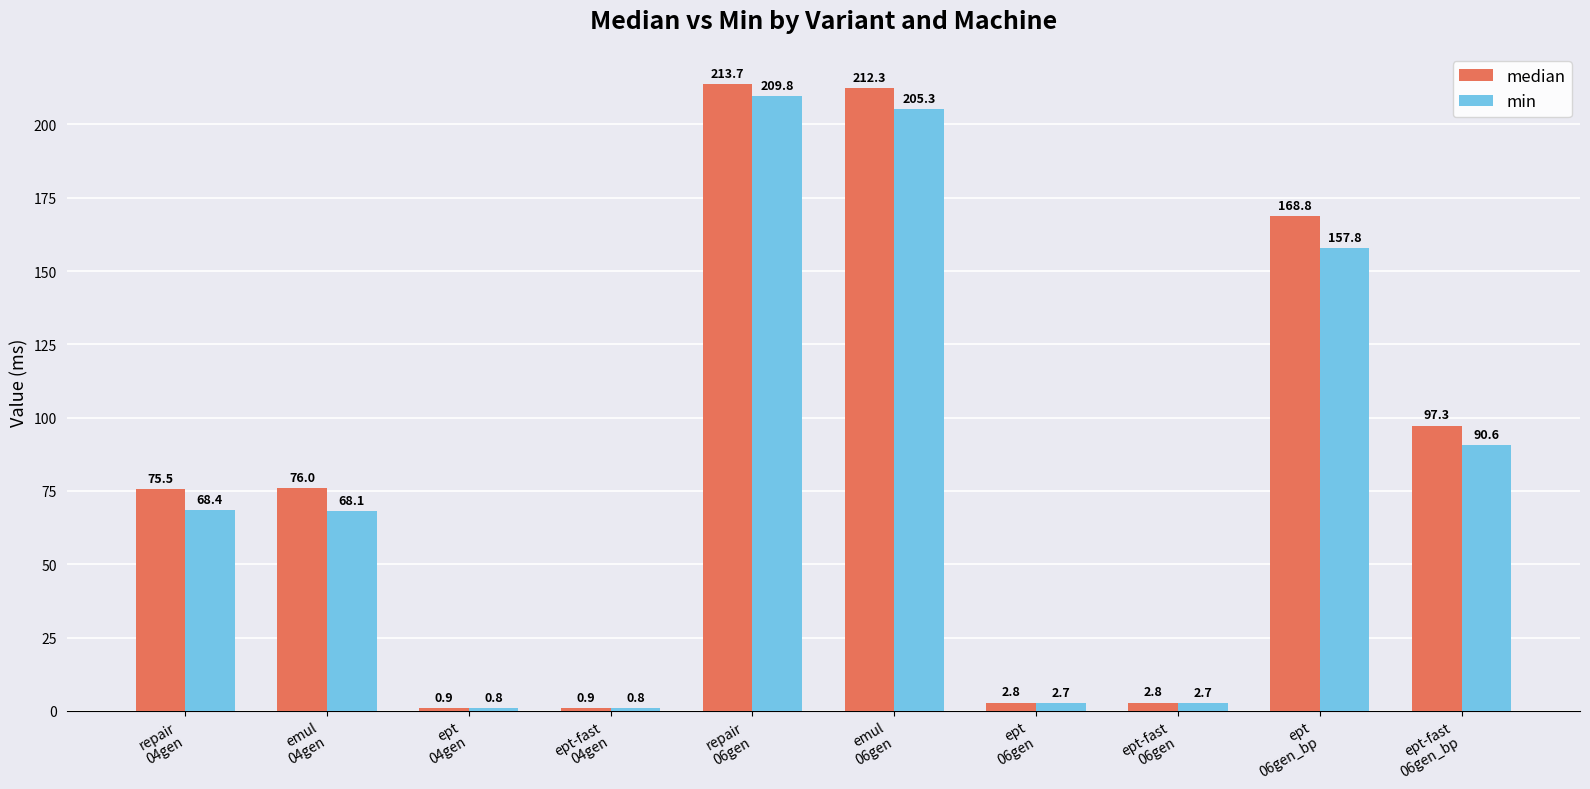

What is the maximum value shown in the chart?

213.7